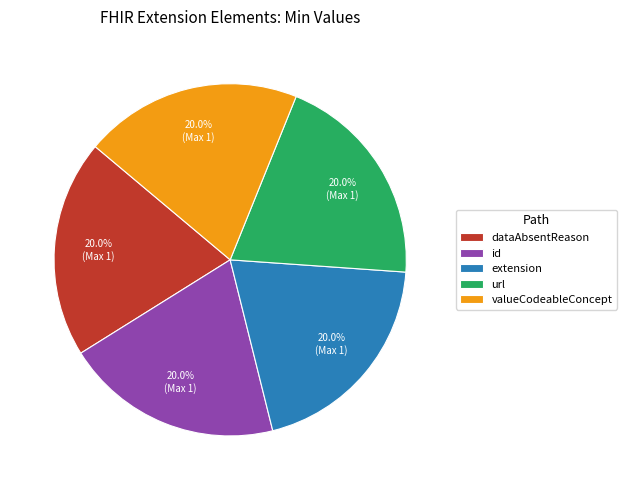

What is the ratio of the value at id to the value at url?

1.0